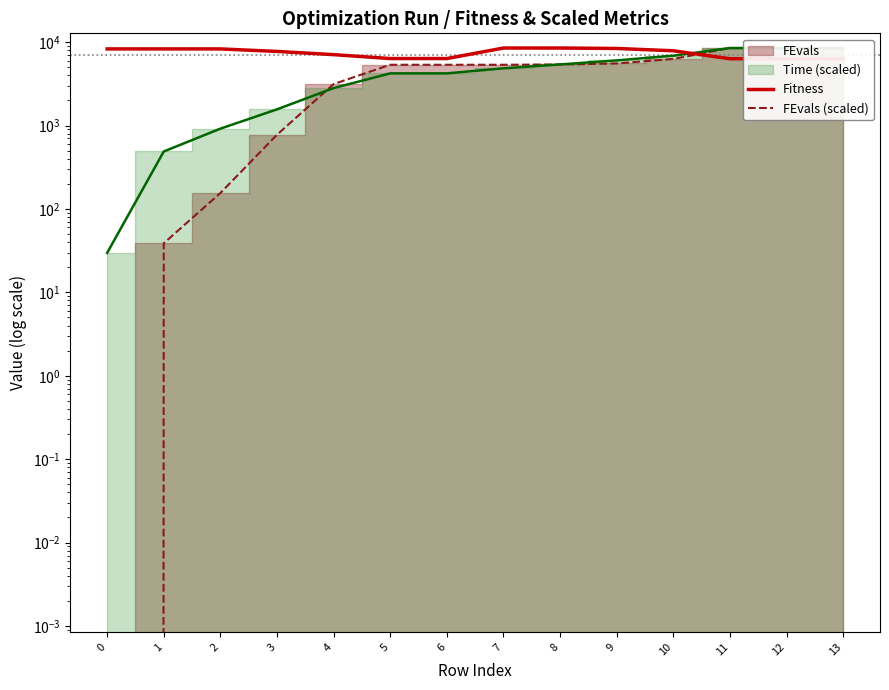

True or false: FEvals (scaled) has more than 1 points higher than both neighbors.

False